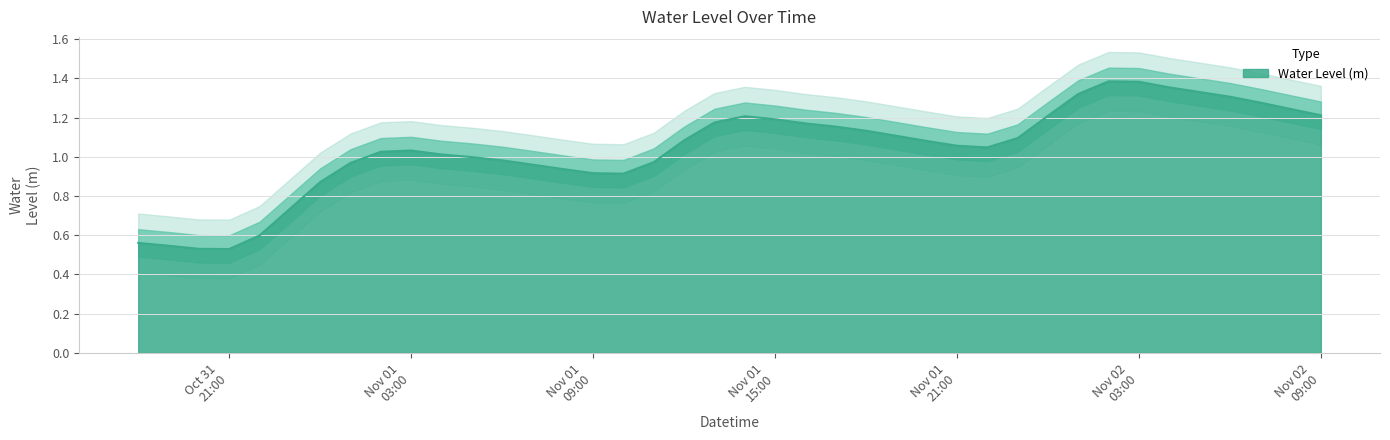

Does the chart display data point markers on the line(s)?

No